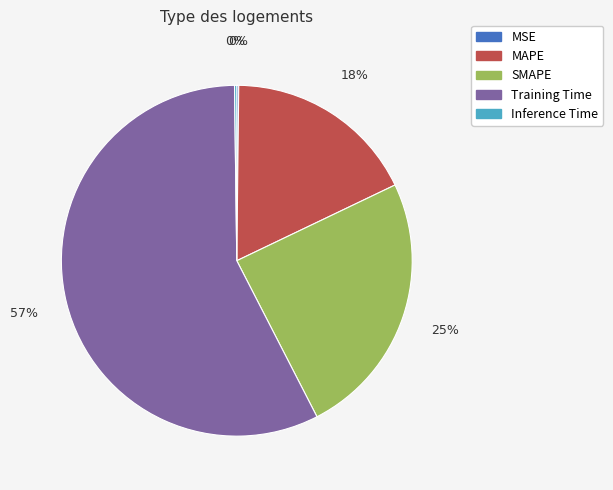

To the nearest percent, what is the difference between the largest and smallest slice percentages?

57%